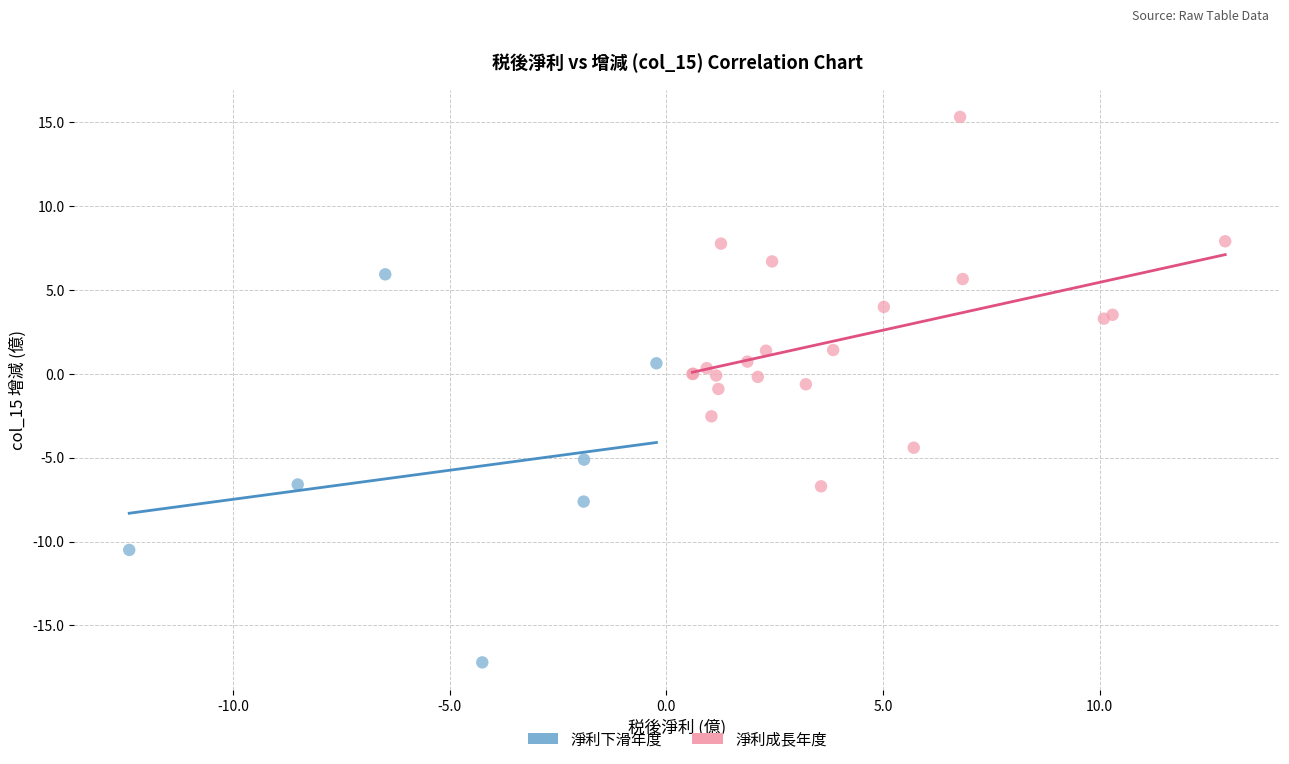

Which series contains the lowest Y value?

淨利下滑年度